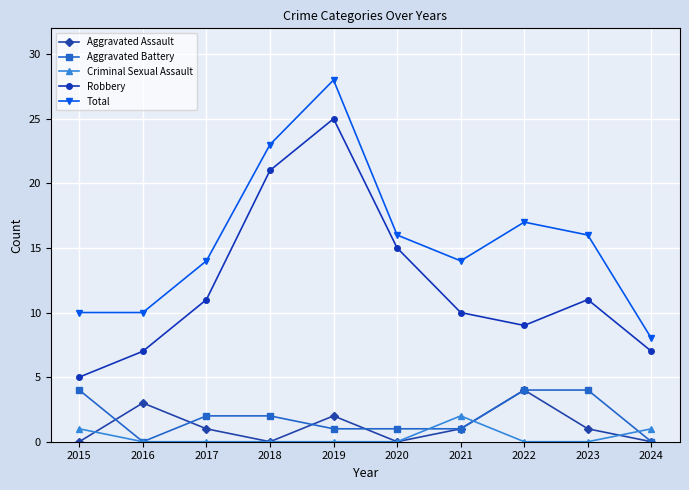

Where is Total nearest to the value 18?

2022